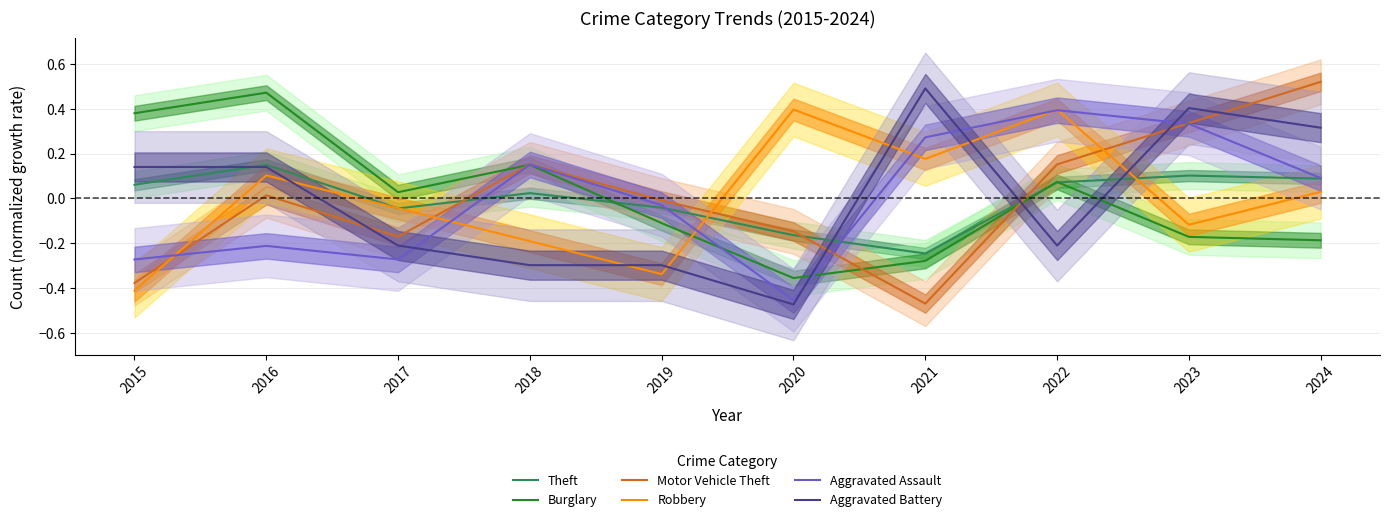

The Aggravated Battery series shows -0.1 at 2018. True or false?

False